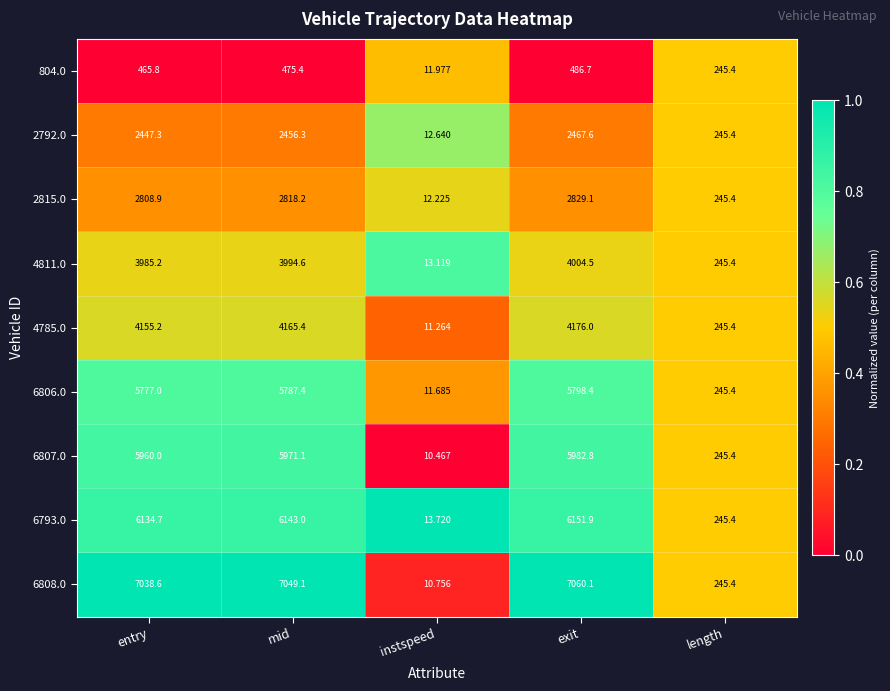

Where is 2815.0 nearest to the value 1420?

length